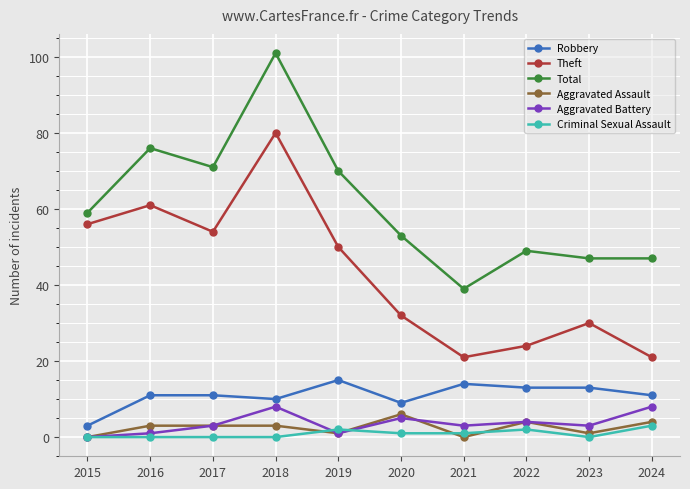

True or false: Total and Criminal Sexual Assault cross at least once.

False